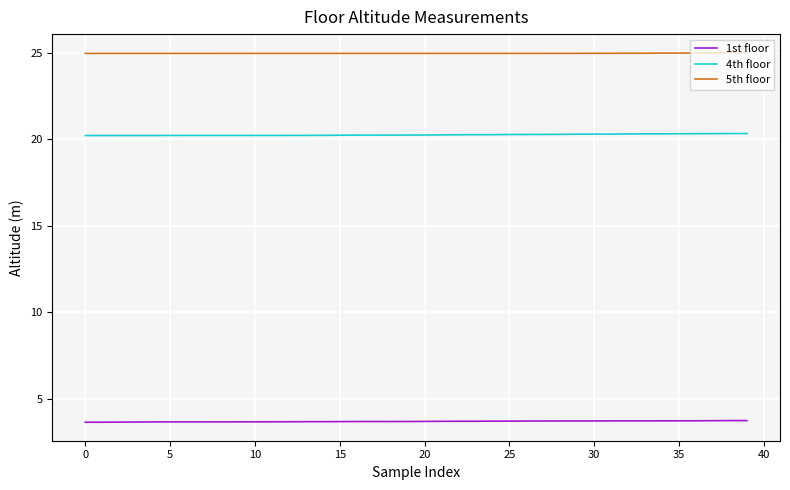

Which series has the largest total across all categories?

5th floor